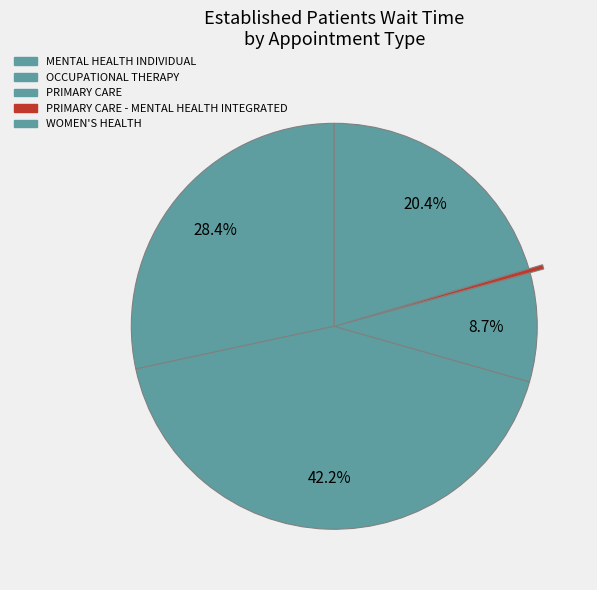

To the nearest percent, what percentage of the pie is OCCUPATIONAL THERAPY?

42%